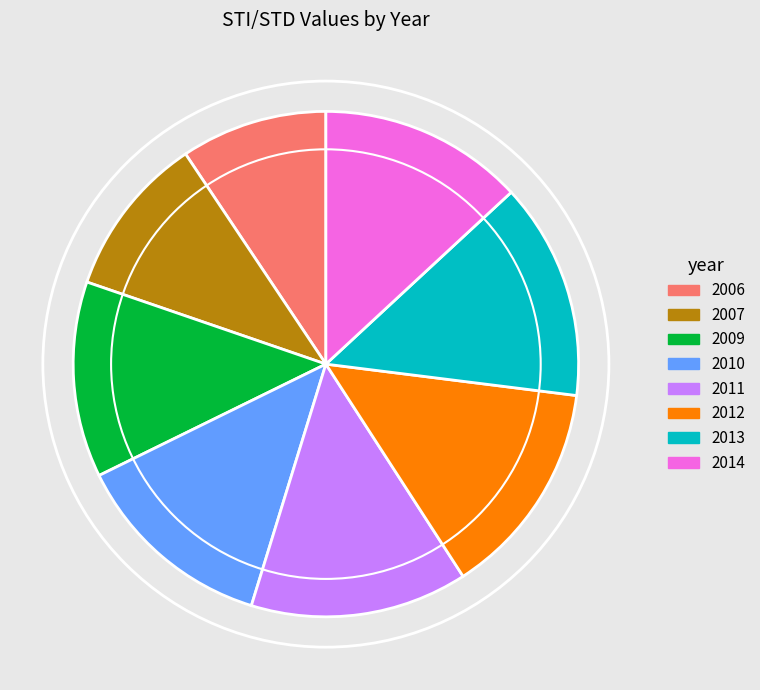

Does any single category account for the majority?

No